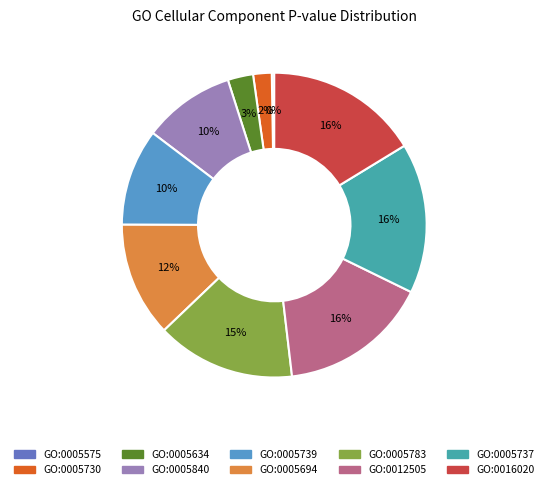

Does GO:0016020 represent more than half of the total?

No